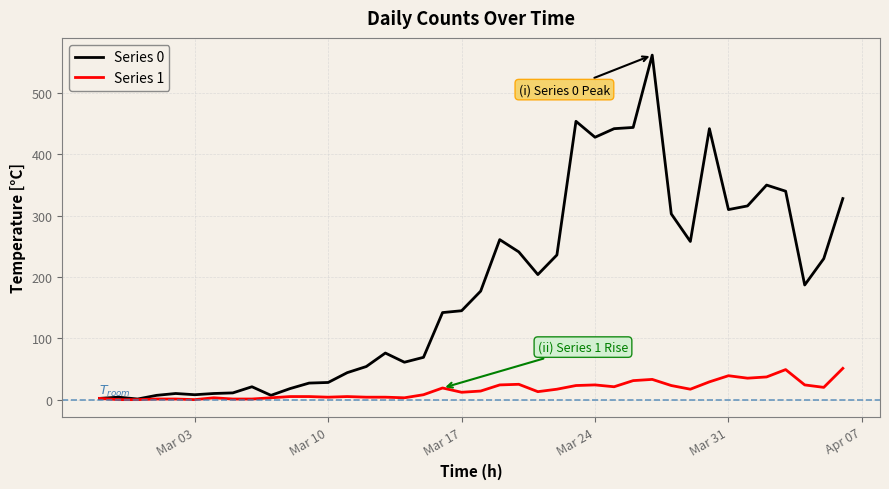

Which series has the largest range (max minus min)?

Series 0